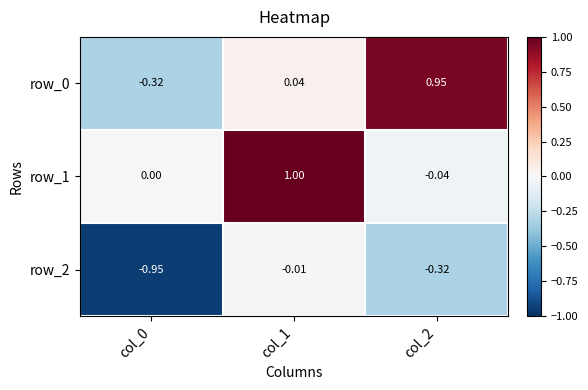

Which series changed the most between col_0 and col_1?

row_1